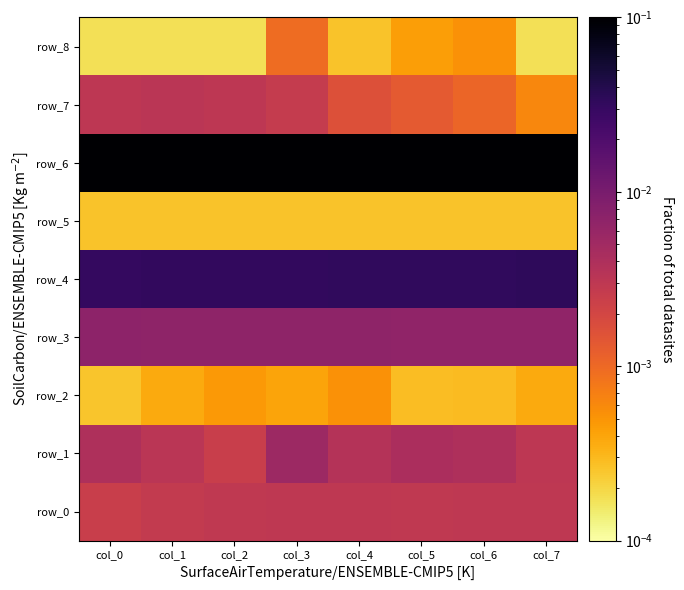

List the labels in order of row_7 value, smallest first.

col_7, col_6, col_5, col_4, col_3, col_0, col_2, col_1